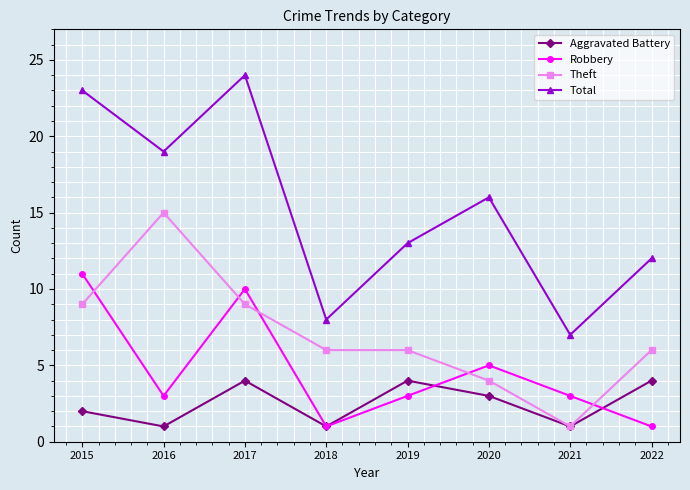

Count the Theft values in the range 6 to 9.

5